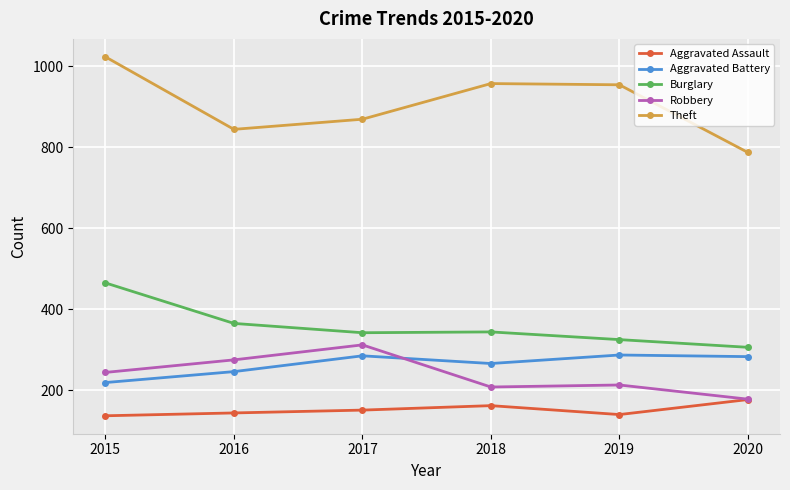

True or false: Theft has a value of 787 at 2020.

True